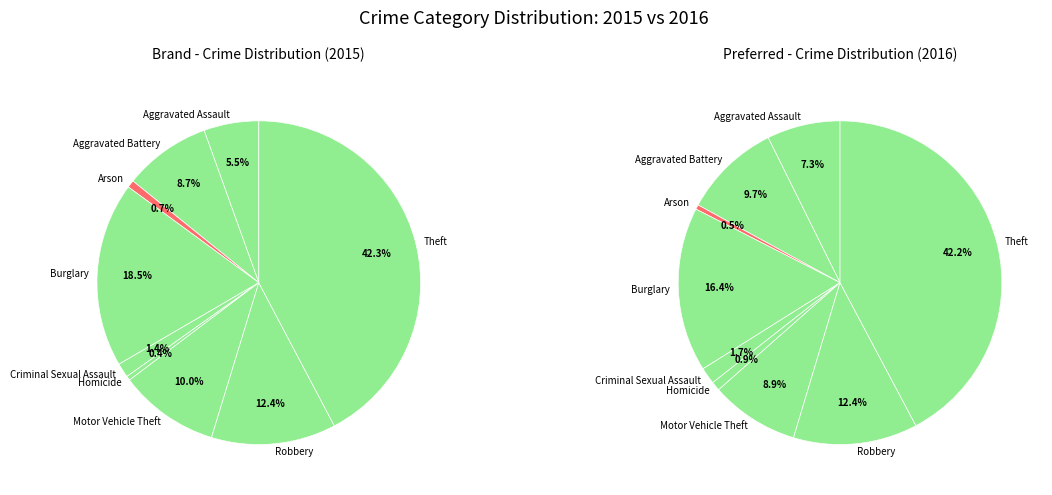

The Theft slice represents 42% of the pie. True or false?

True